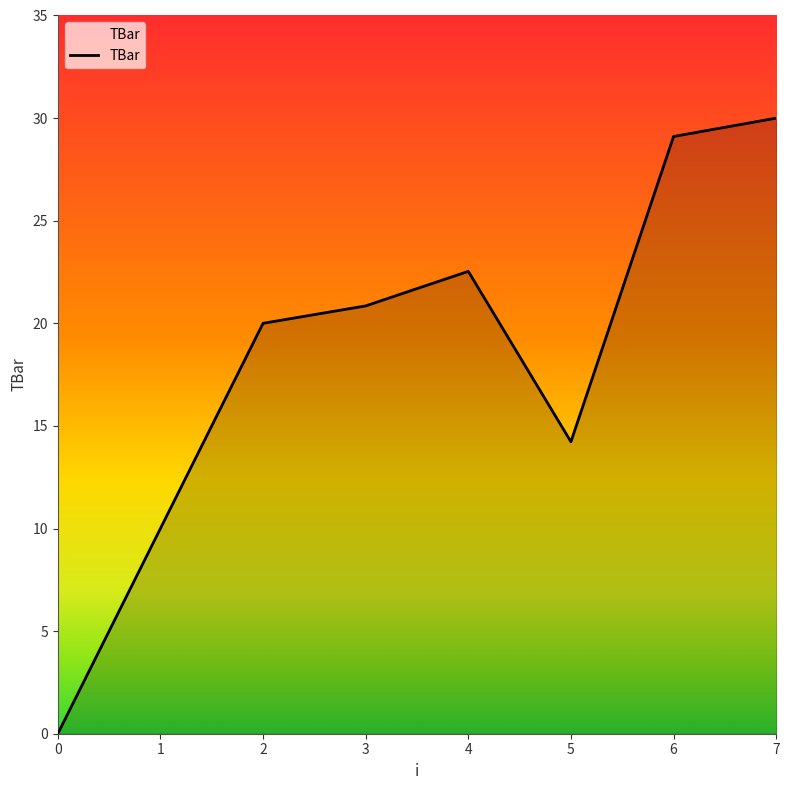

What is the sum of all values?

146.7